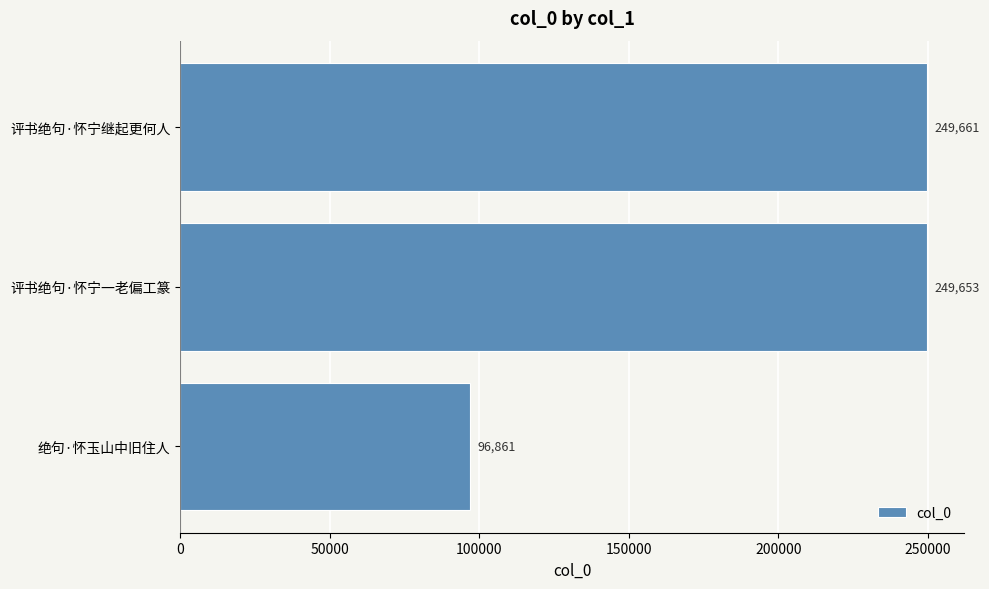

Rank the categories by value from highest to lowest.

评书绝句·怀宁继起更何人, 评书绝句·怀宁一老偏工篆, 绝句·怀玉山中旧住人